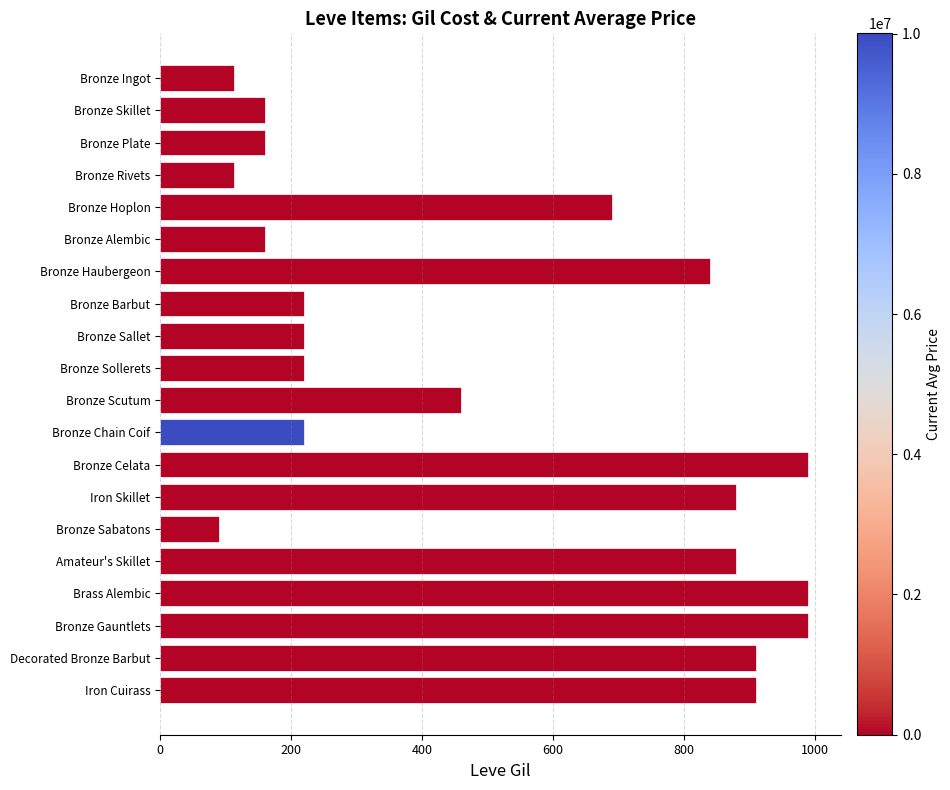

How many data points are less than 460?

10